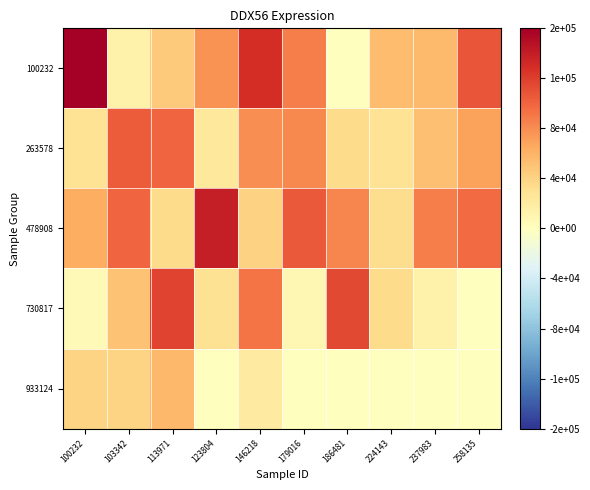

How many data points does each series have?

10